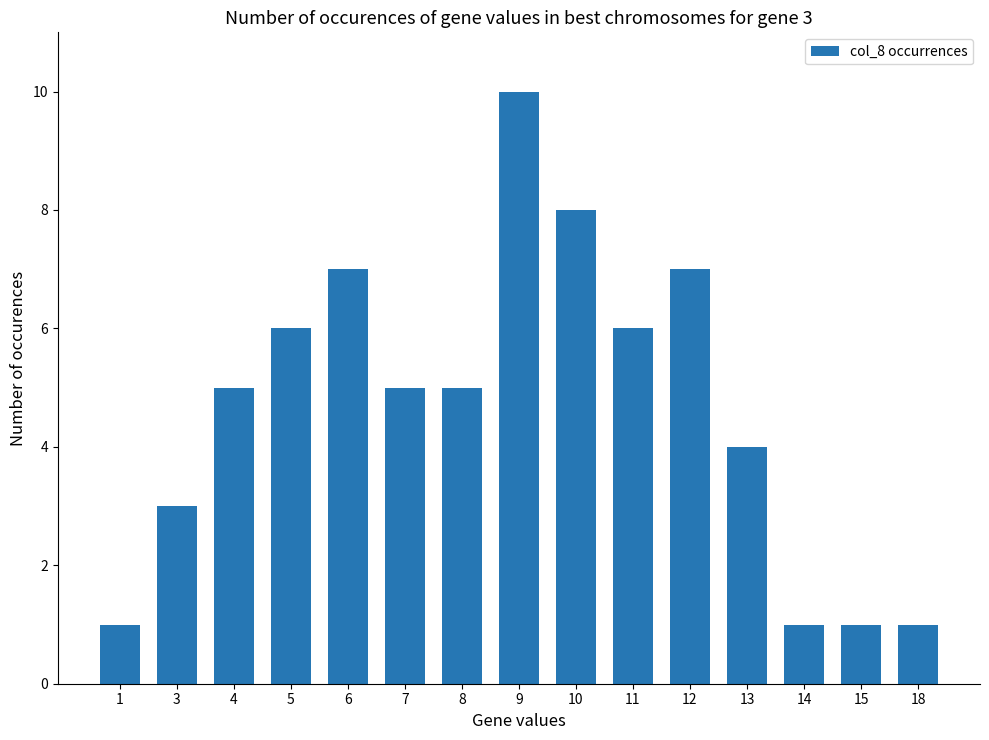

Is it true that the value at 12 is 7?

True